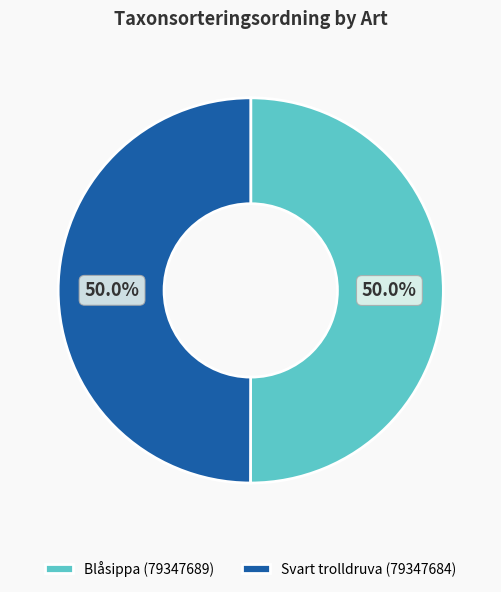

What percentage do Blåsippa (79347689) and Svart trolldruva (79347684) together represent?

100.0%